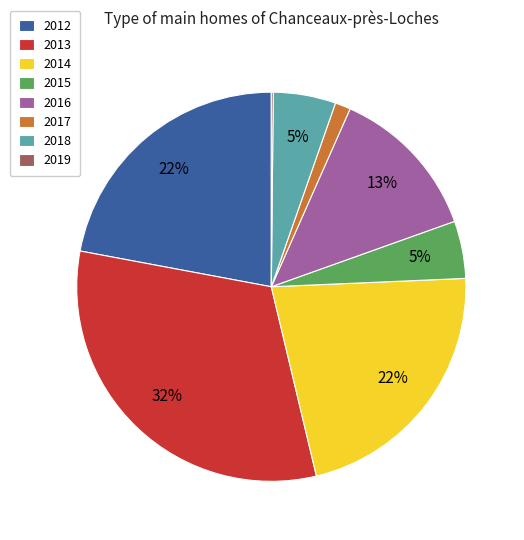

What is the largest slice in the pie chart?

2013